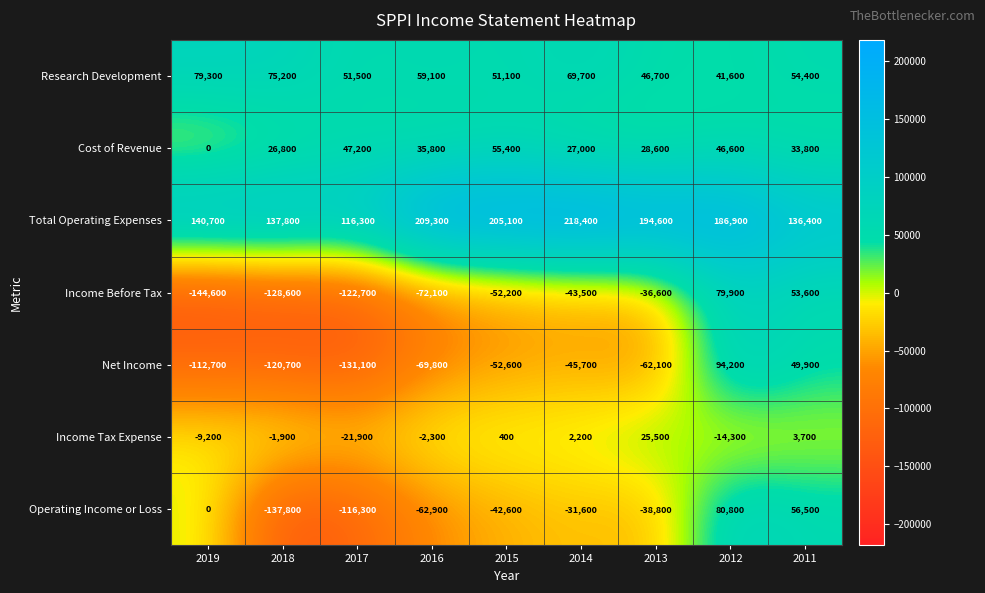

The value of Operating Income or Loss at 2013 is -52942. True or false?

False